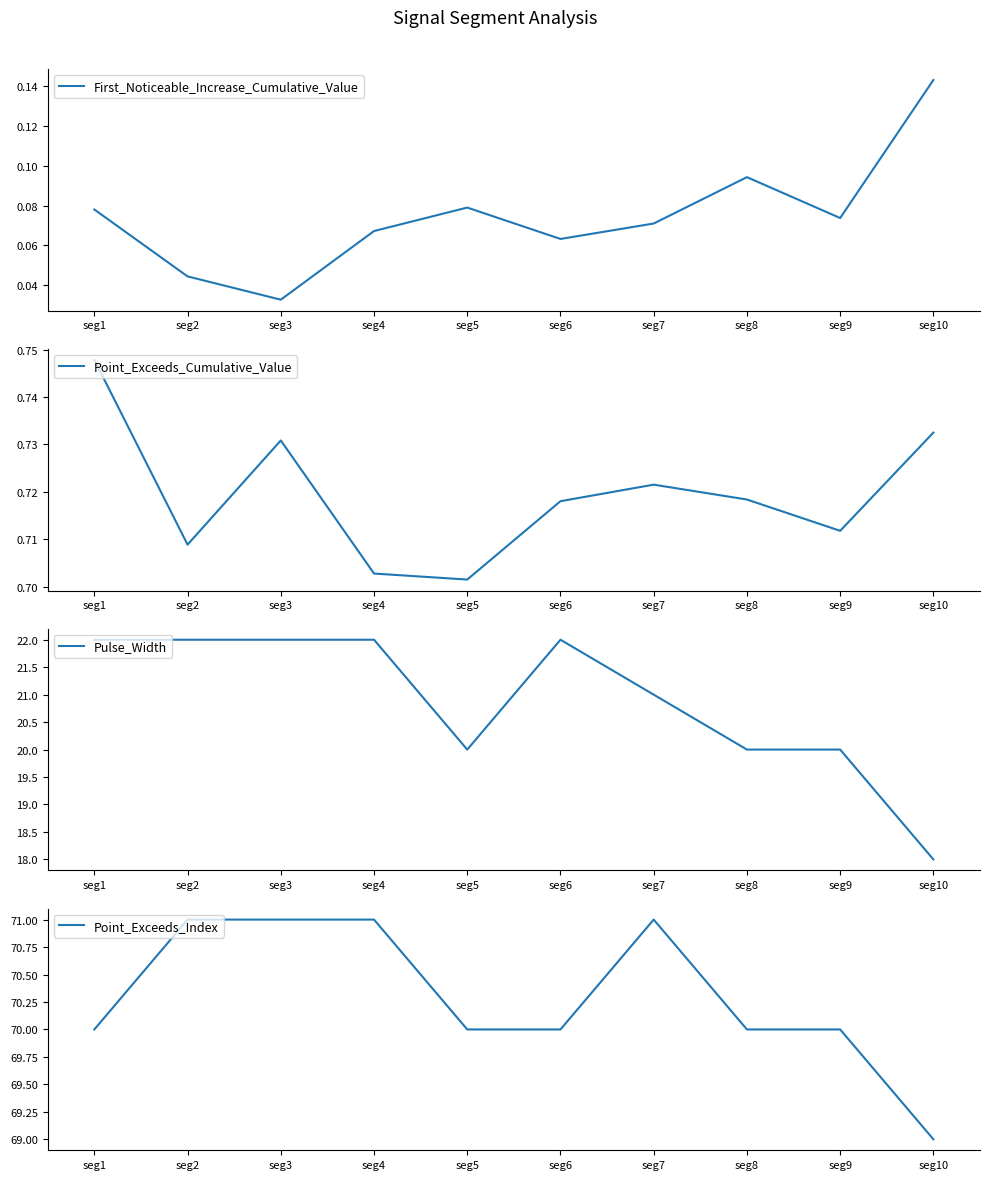

True or false: Point_Exceeds_Index and First_Noticeable_Increase_Cumulative_Value cross at least once.

False